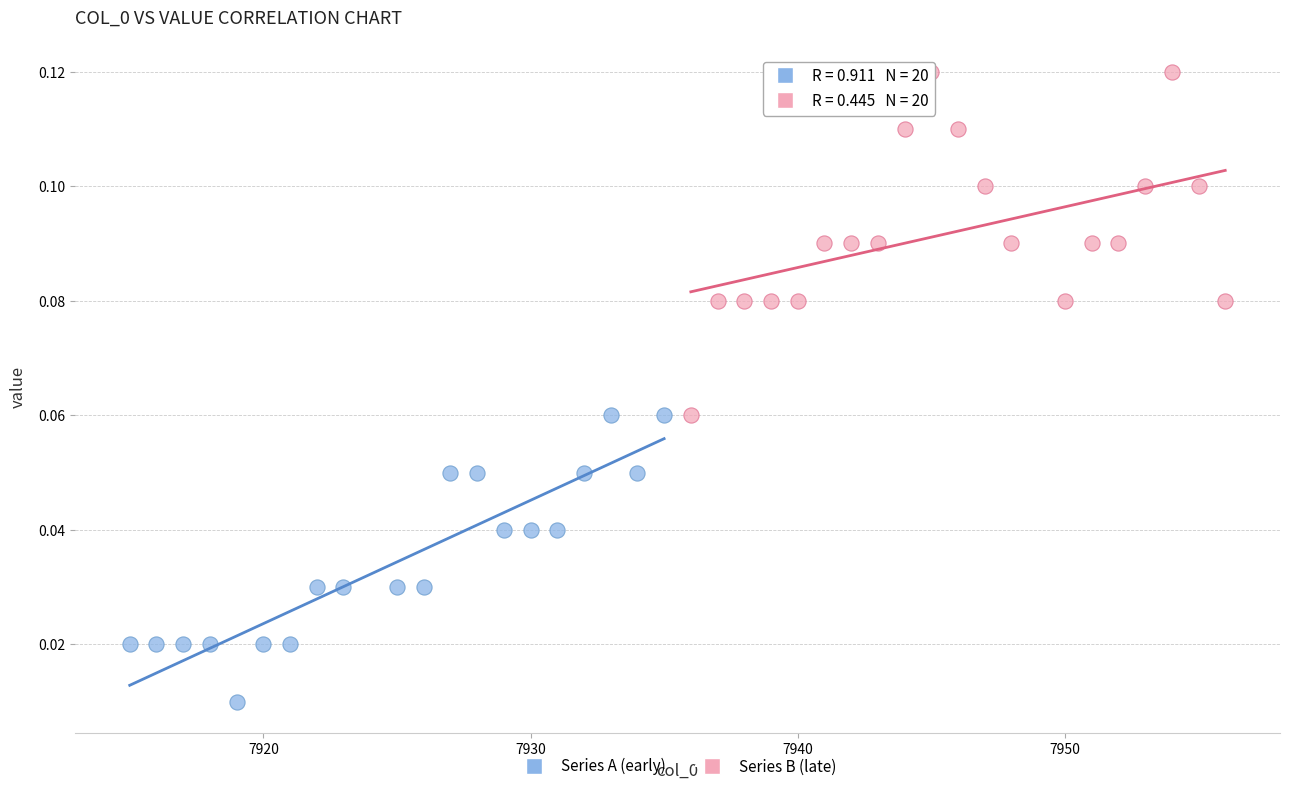

Which series reaches the maximum Y coordinate?

Series B (late)